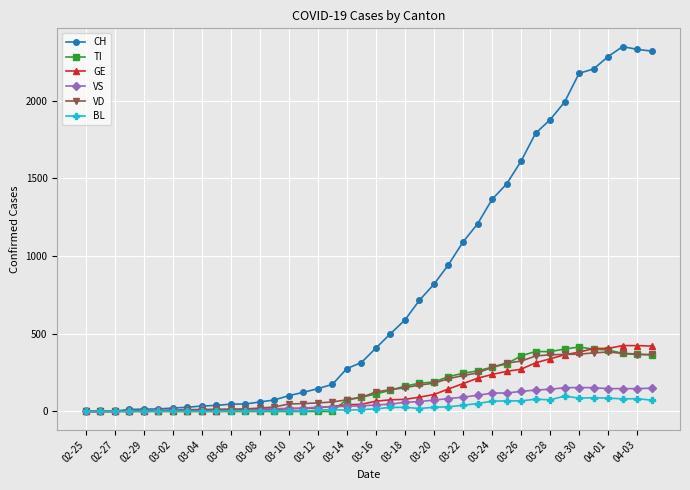

Which series has the largest total across all categories?

CH